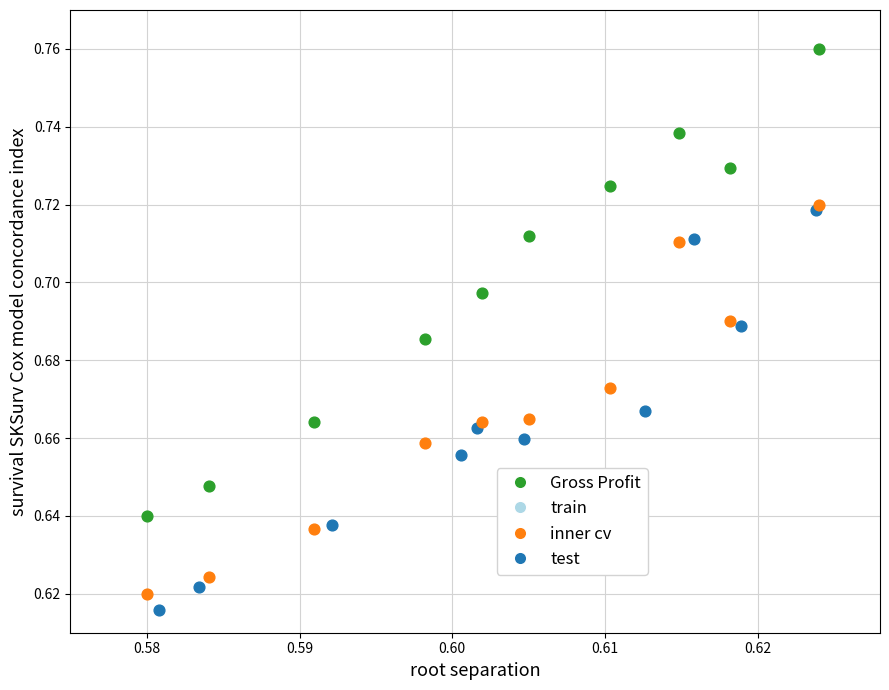

Which series has the widest spread of Y values?

Gross Profit